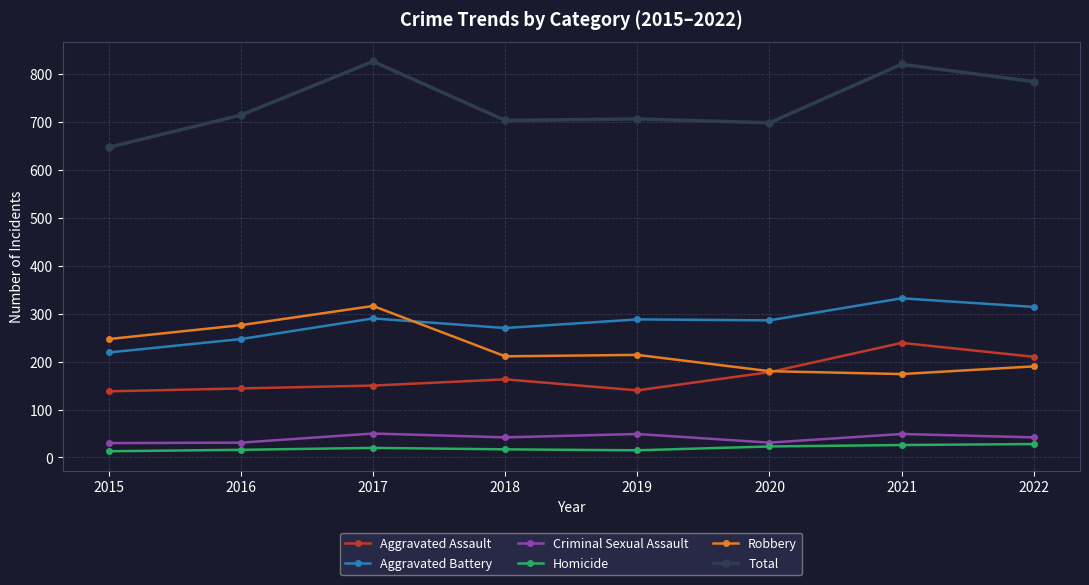

What is the lowest value of the Total series?

647